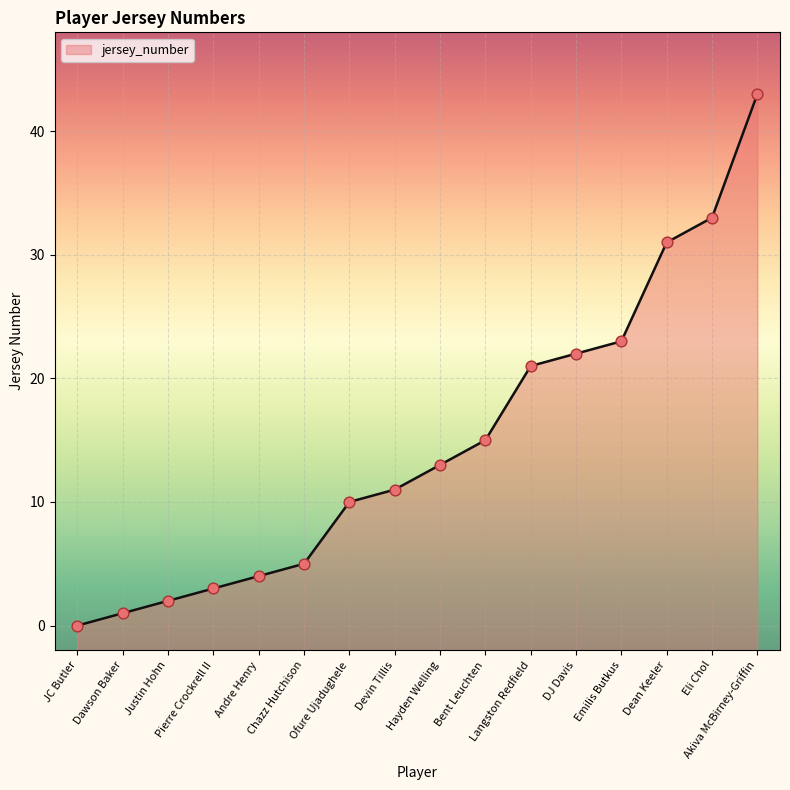

Which has a higher value, Dawson Baker or Hayden Welling?

Hayden Welling